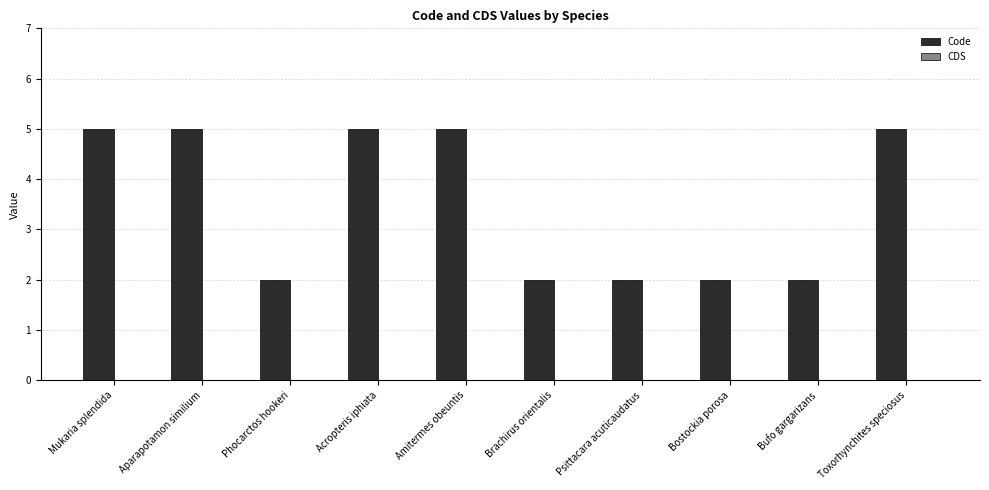

Which has a higher value, Bufo gargarizans or Mukaria splendida?

Mukaria splendida